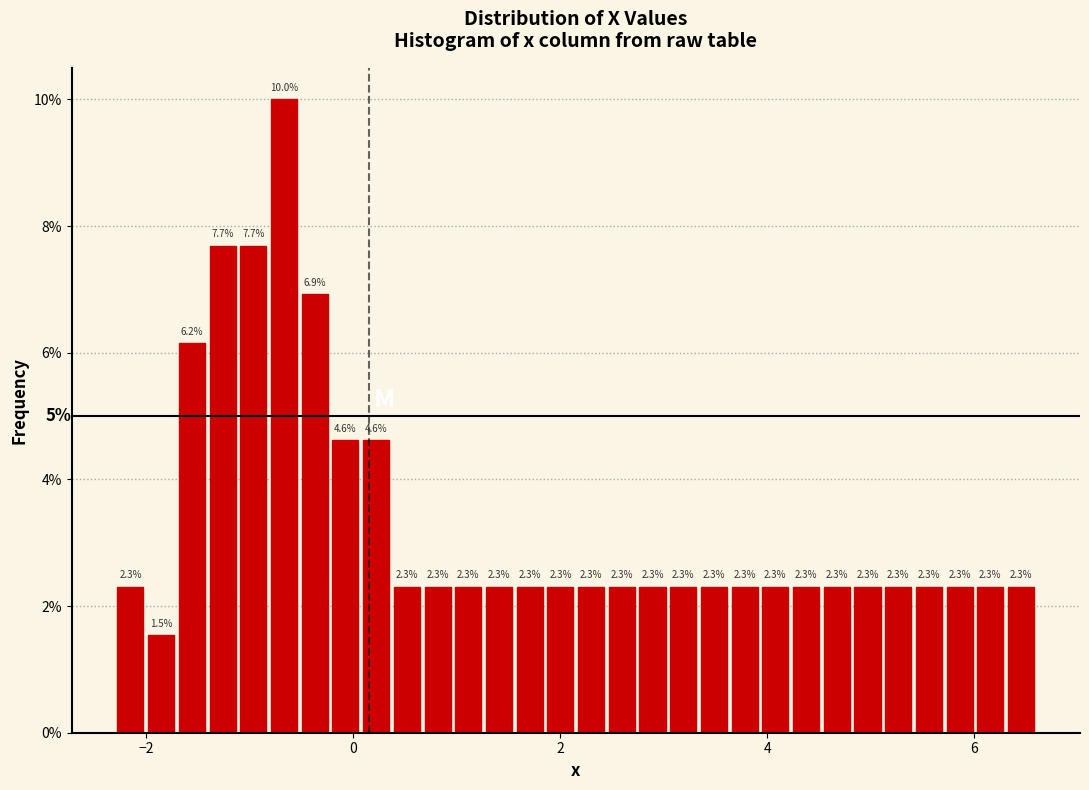

Read against the x-axis, roughly where is the centre of the tallest bar?

-0.6